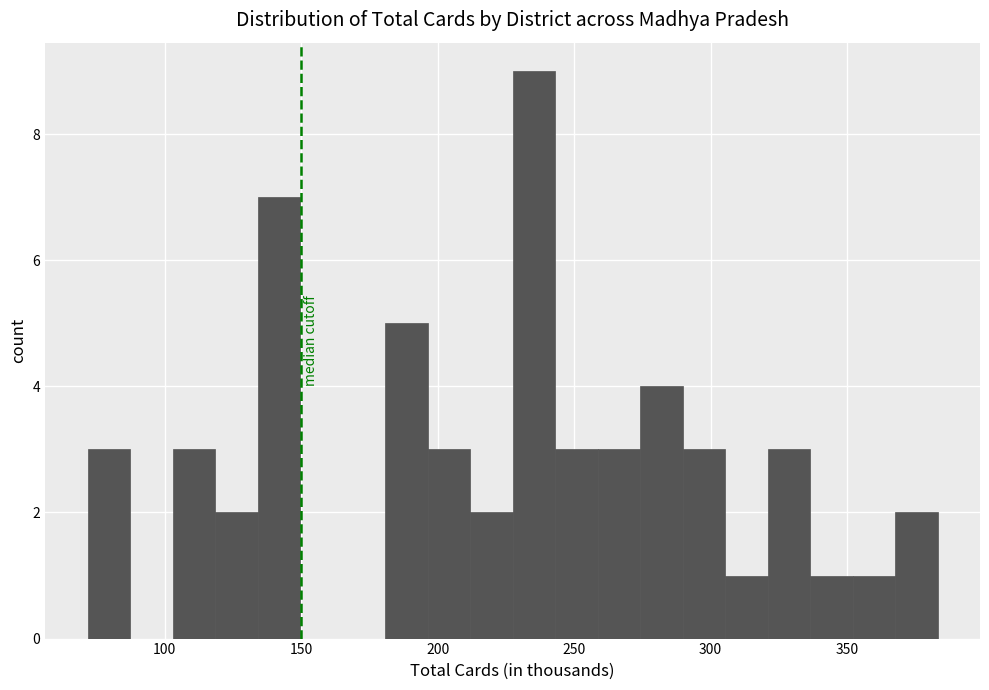

Read against the x-axis, roughly where is the centre of the tallest bar?

235